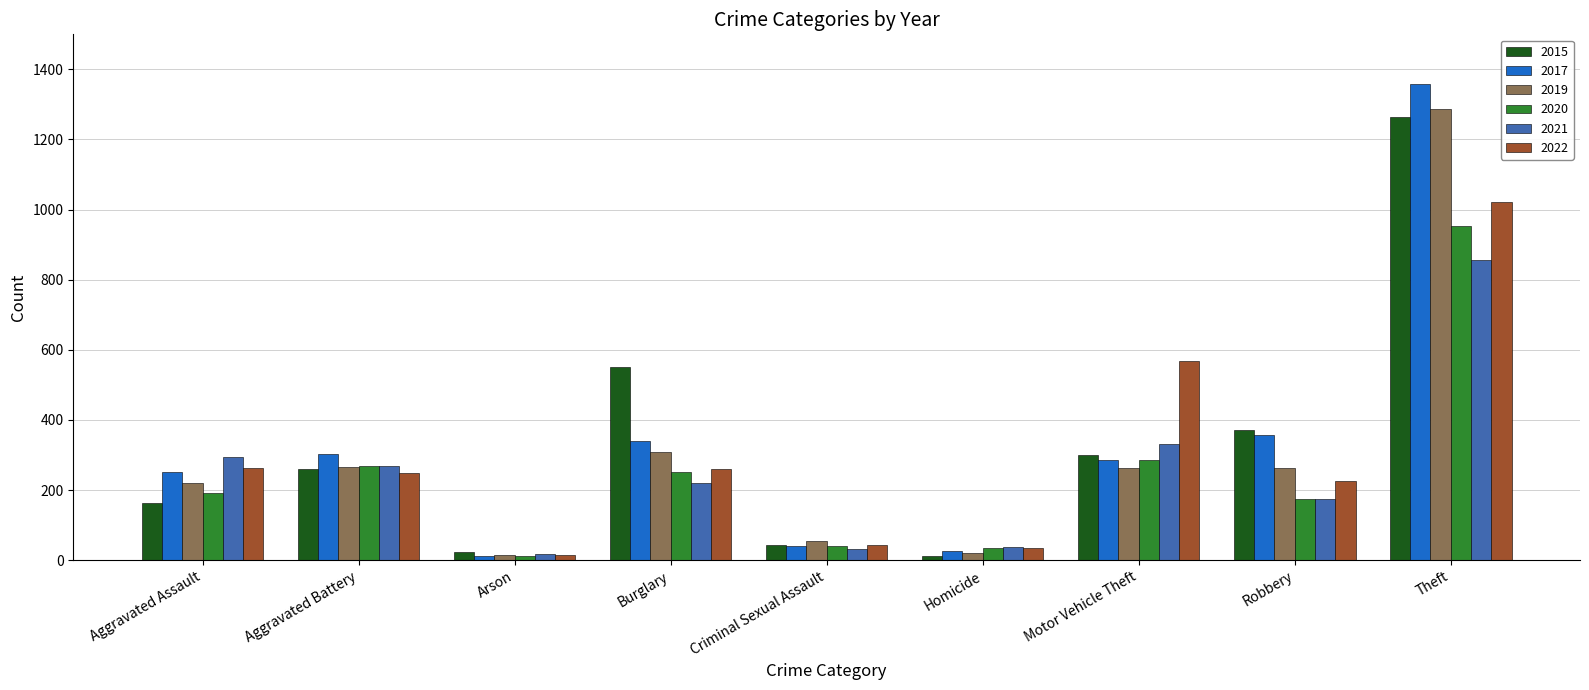

What is the label of the 9th bar from the left?

Theft